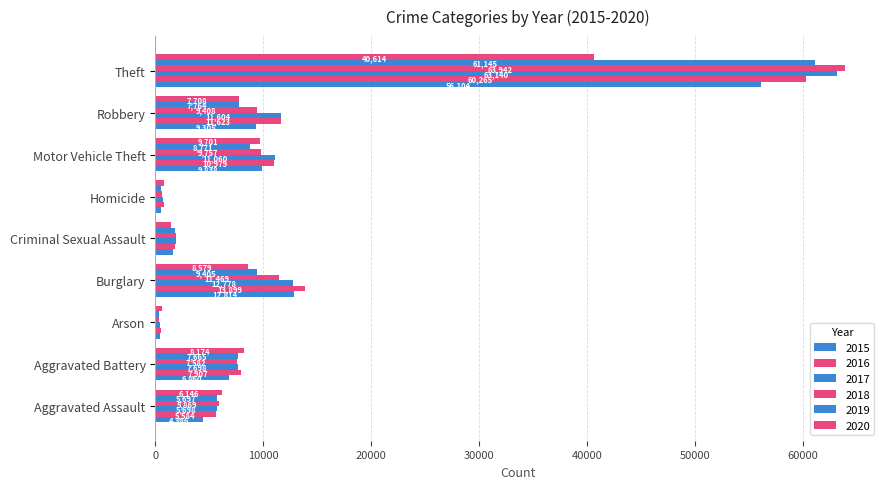

Which series has the largest range (max minus min)?

2018